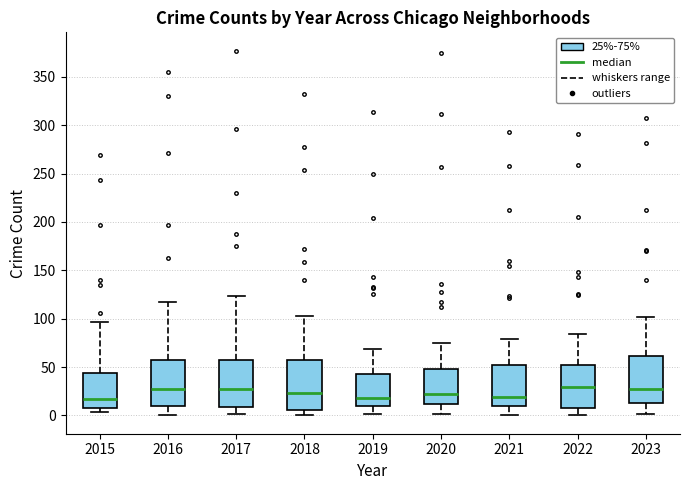

Reading left to right, read every box against the y-axis: the position of its median line, the range the box covers, and the ends of its whiskers. The values are not printed on the chart, so give them approximately, as read against the axis.

2015: median 15, box 10 to 45, whiskers 5 to 95
2016: median 25, box 10 to 55, whiskers 0 to 115
2017: median 25, box 10 to 60, whiskers 0 to 125
2018: median 25, box 5 to 60, whiskers 0 to 105
2019: median 20, box 10 to 45, whiskers 0 to 70
2020: median 20, box 10 to 50, whiskers 0 to 75
2021: median 20, box 10 to 50, whiskers 0 to 80
2022: median 30, box 10 to 50, whiskers 0 to 85
2023: median 25, box 15 to 60, whiskers 0 to 100